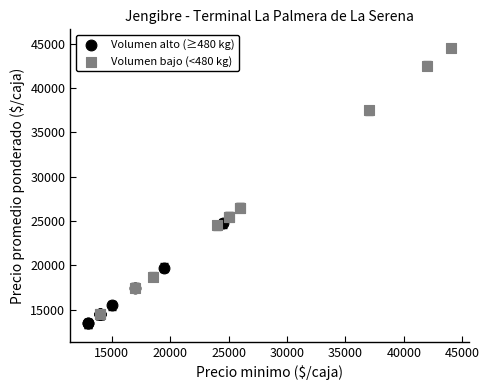

Which series has the largest Y range (max minus min)?

Volumen bajo (<480 kg)